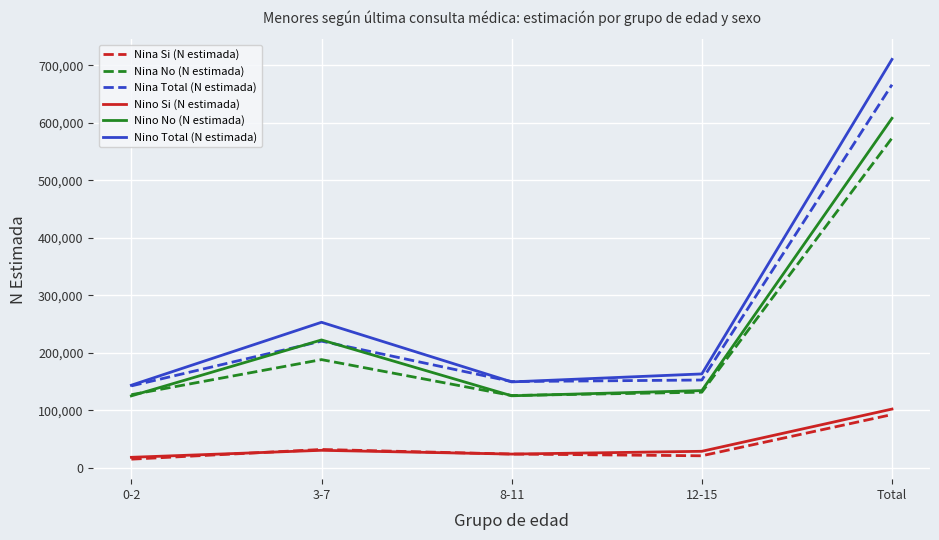

Where do Nina Total (N estimada) and Nino No (N estimada) first cross each other?

0-2 and 3-7